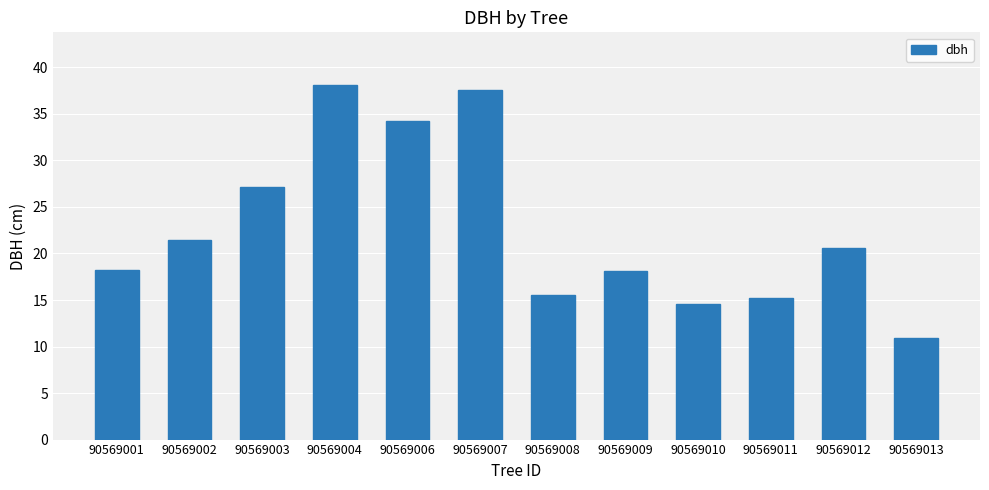

What value does the data have at 90569003?

27.1